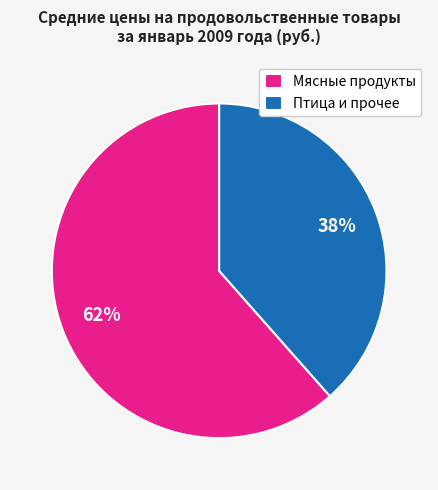

Which category has the smallest portion of the pie?

Птица и прочее